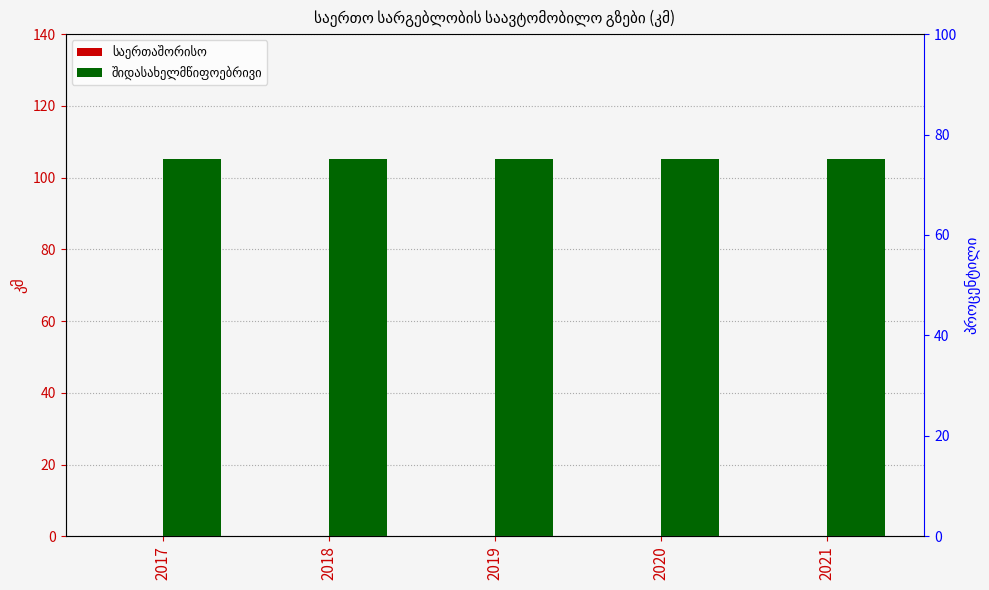

True or false: საერთაშორისო has a value of 0.0 at 2019.

True